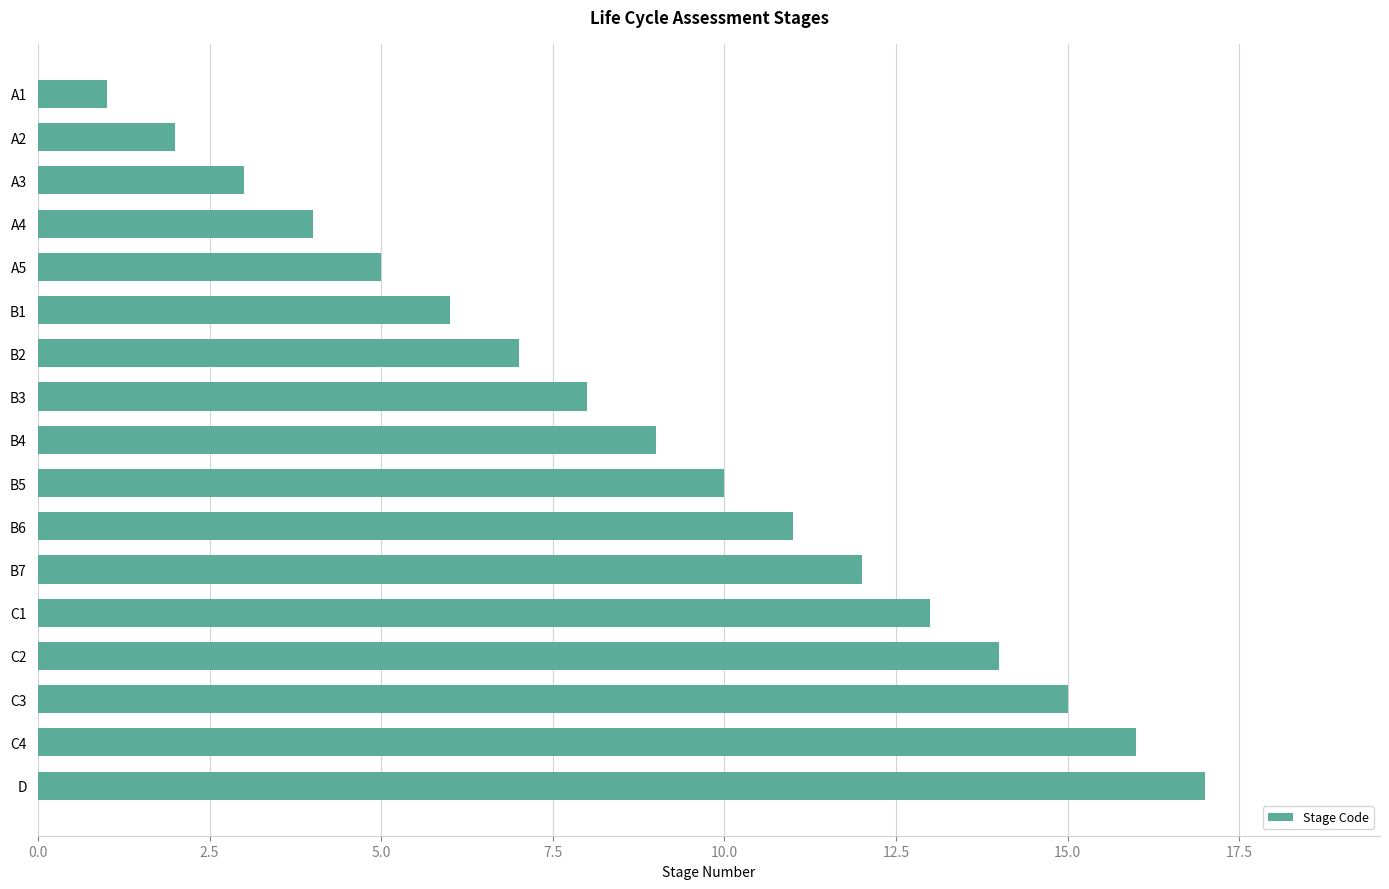

Rank the categories by value from highest to lowest.

D, C4, C3, C2, C1, B7, B6, B5, B4, B3, B2, B1, A5, A4, A3, A2, A1